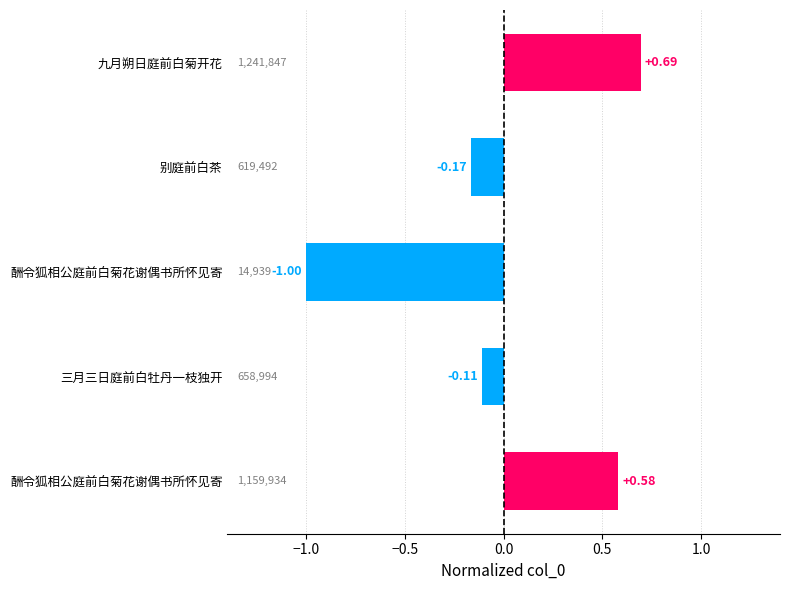

How many data points are above 0?

2